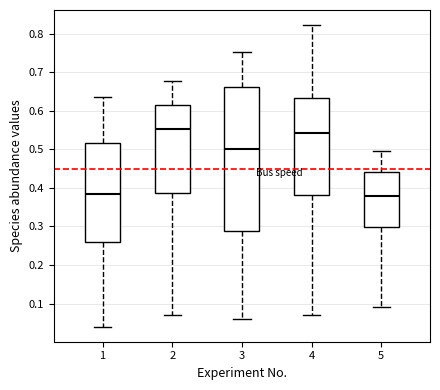

Reading left to right, transcribe this box plot: for each box, give where its median line is, the range the box spans, and where its two whiskers end, as read against the y-axis. The values are not printed on the chart, so give them approximately, as read against the axis.

1: median 0.38, box 0.26 to 0.52, whiskers 0.04 to 0.64
2: median 0.55, box 0.39 to 0.61, whiskers 0.07 to 0.68
3: median 0.50, box 0.29 to 0.66, whiskers 0.06 to 0.75
4: median 0.54, box 0.38 to 0.63, whiskers 0.07 to 0.82
5: median 0.38, box 0.30 to 0.44, whiskers 0.09 to 0.49